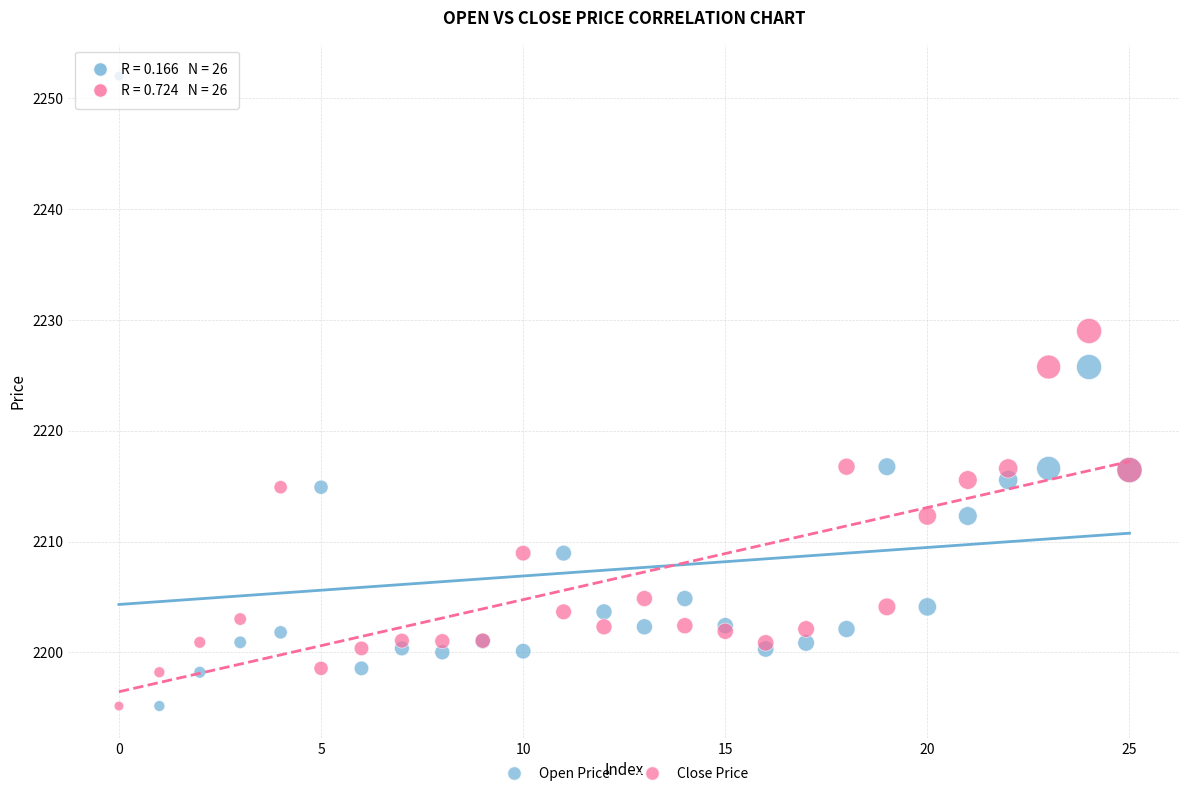

Which series has the largest Y range (max minus min)?

Open Price